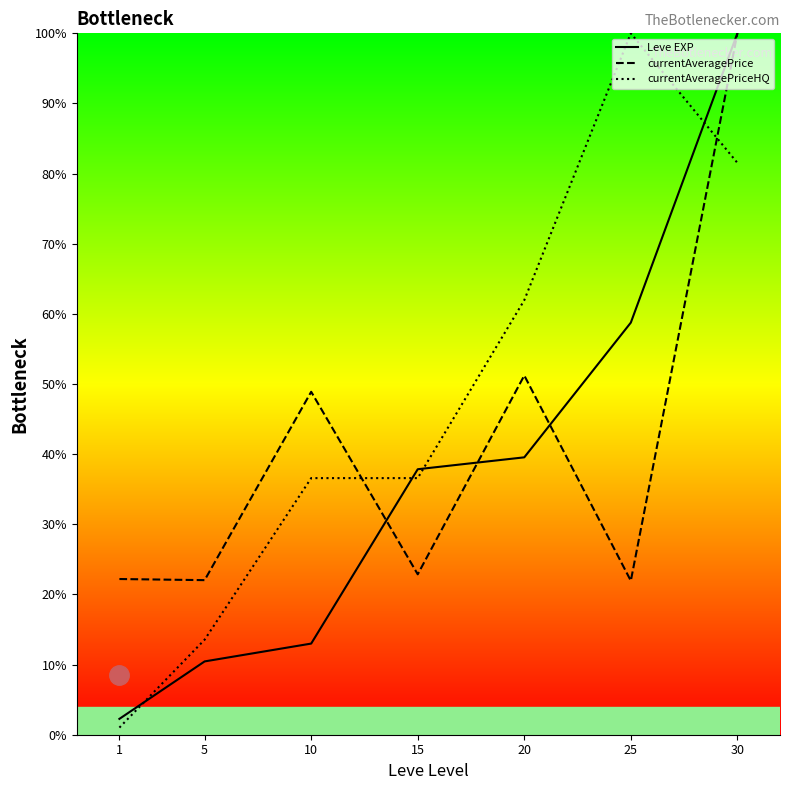

Between which two adjacent categories do currentAveragePrice and Leve EXP first intersect?

10 and 15